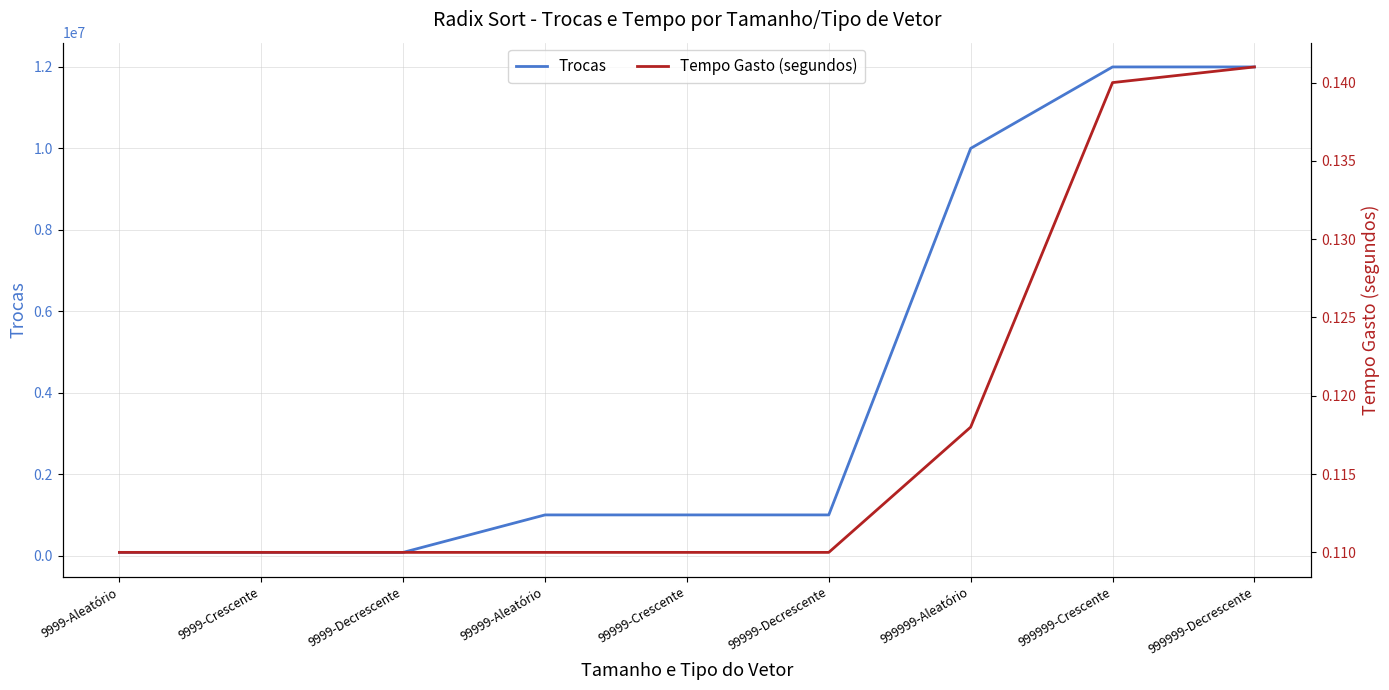

What is the difference between the highest and lowest values at 99999-Crescente?

999989.9